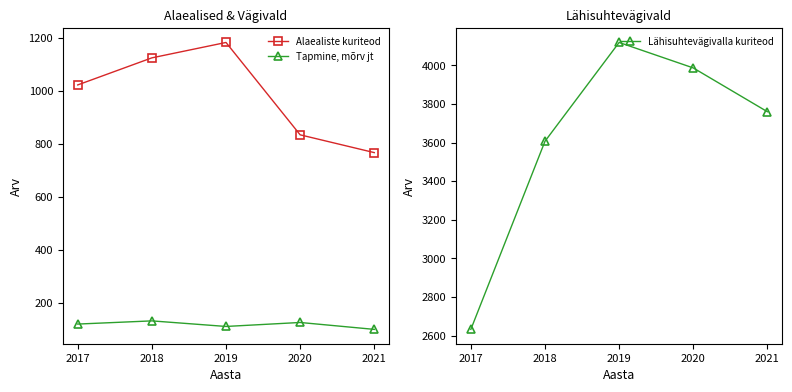

What is the difference between the Tapmine, mõrv jt values at 2019 and 2018?

21